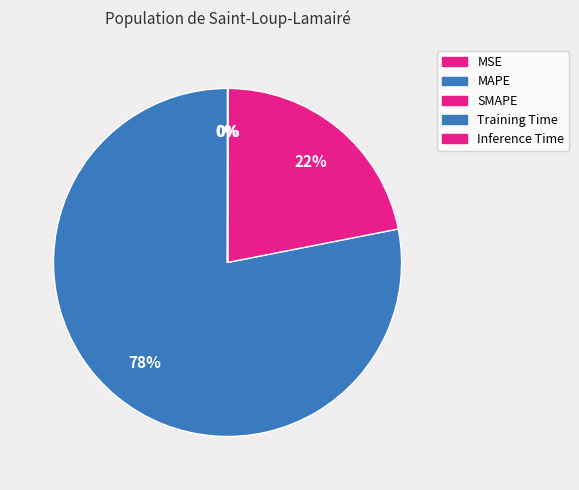

How many segments does this pie chart have?

5